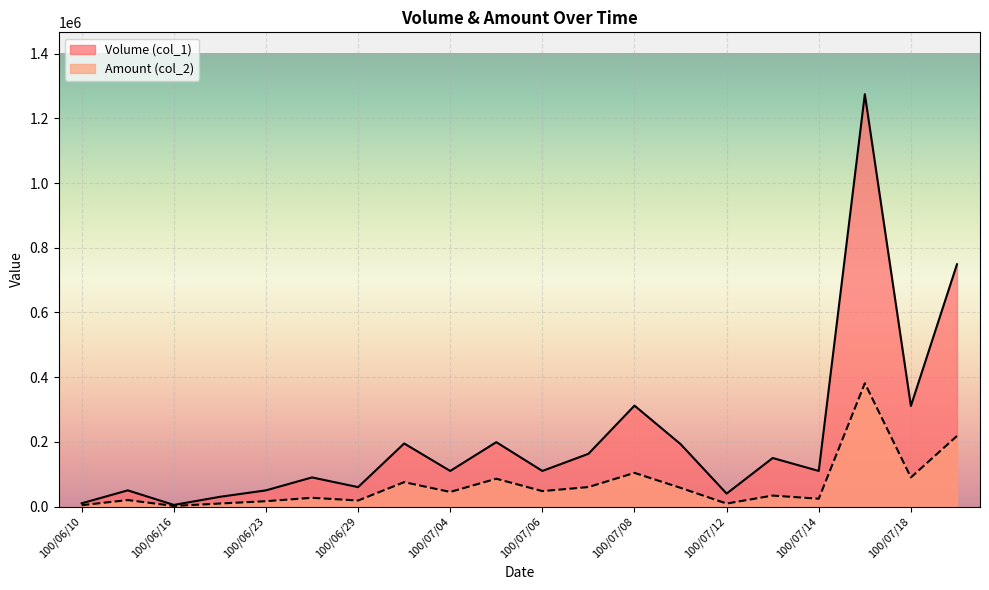

What is the difference between the Volume (col_1) values at 100/07/07 and 100/07/13?

13000